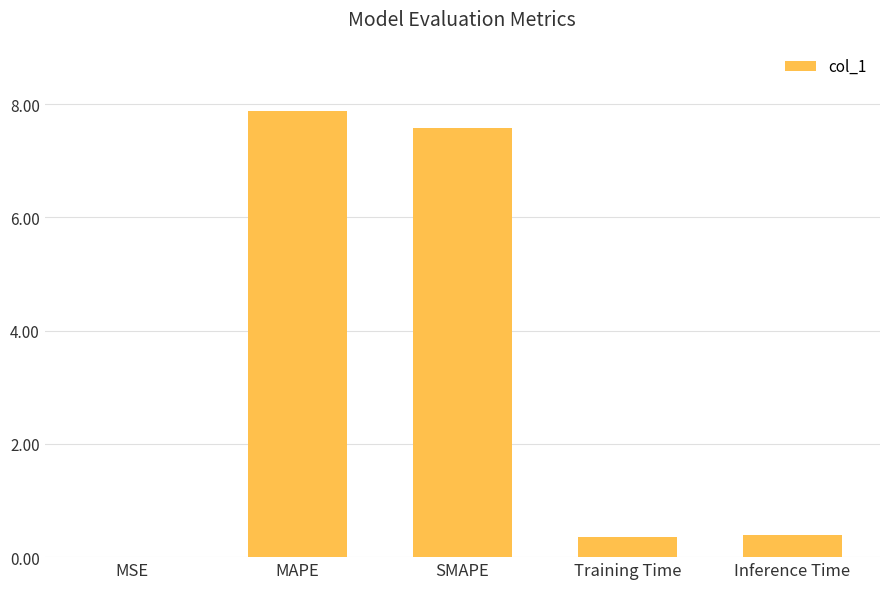

True or false: the data shows 0.4 at Training Time.

True